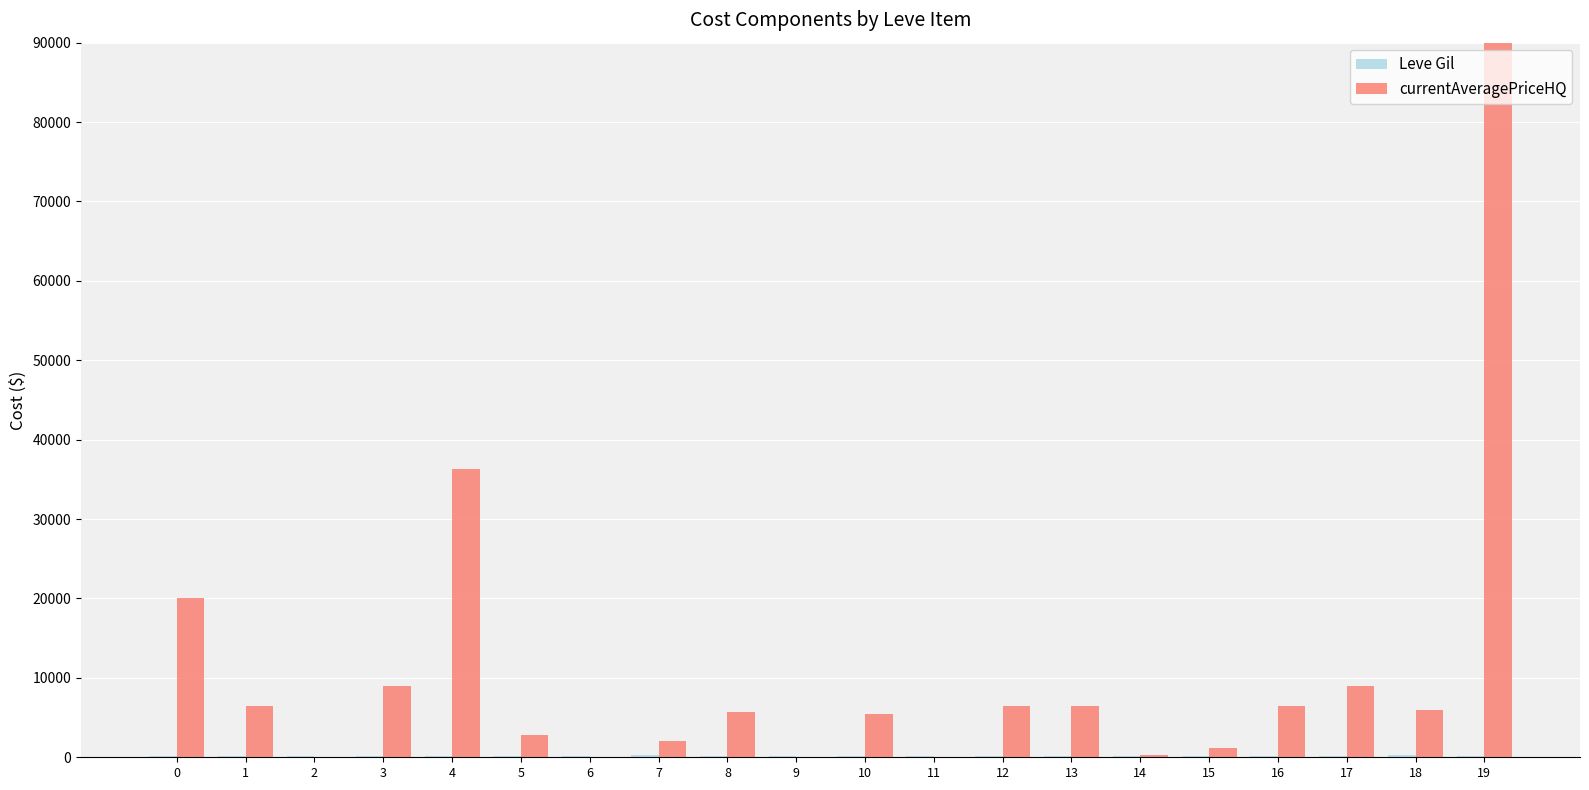

The currentAveragePriceHQ series shows -28240607.6 at 11. True or false?

False